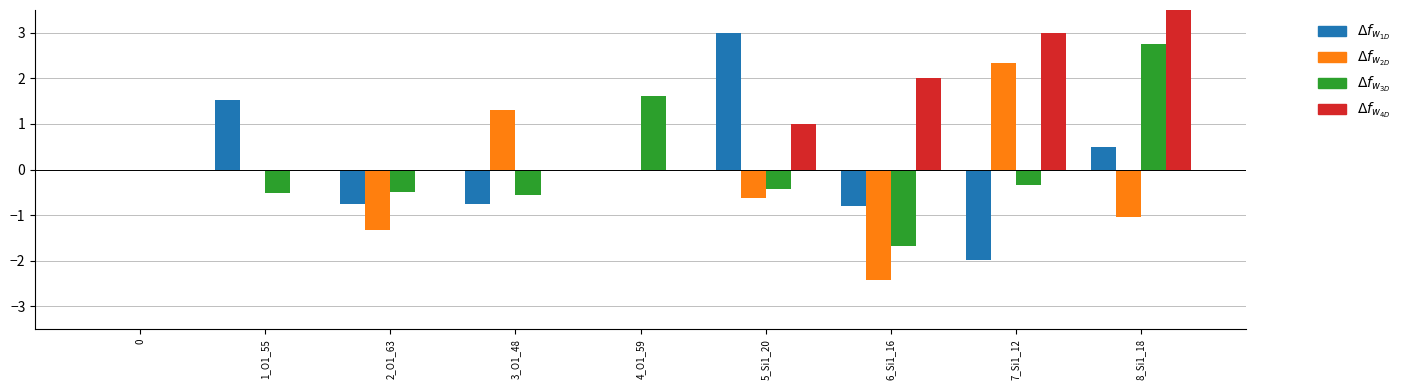

What is the average value of the x series?

0.1